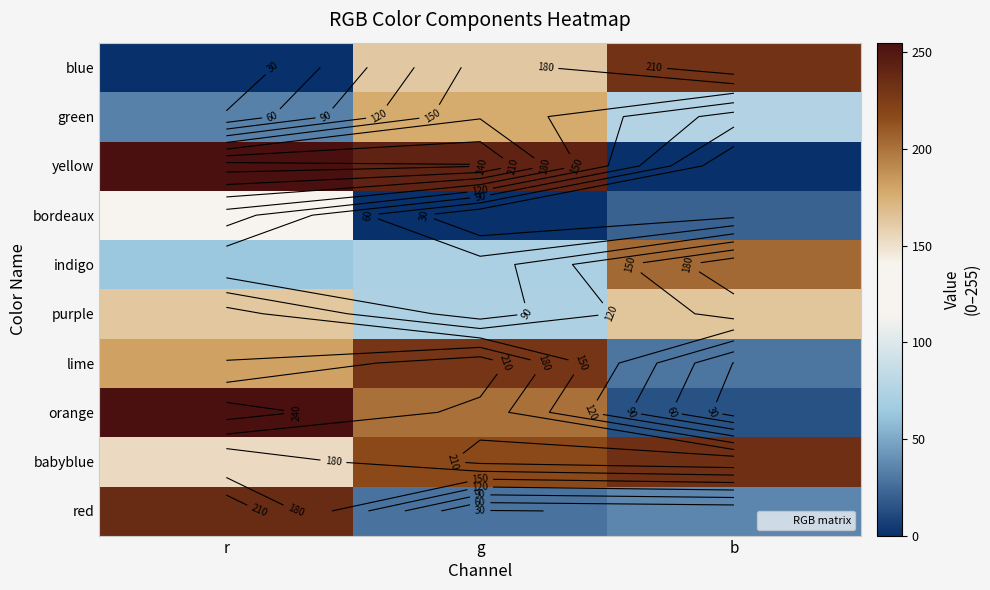

How many data points does each series have?

3